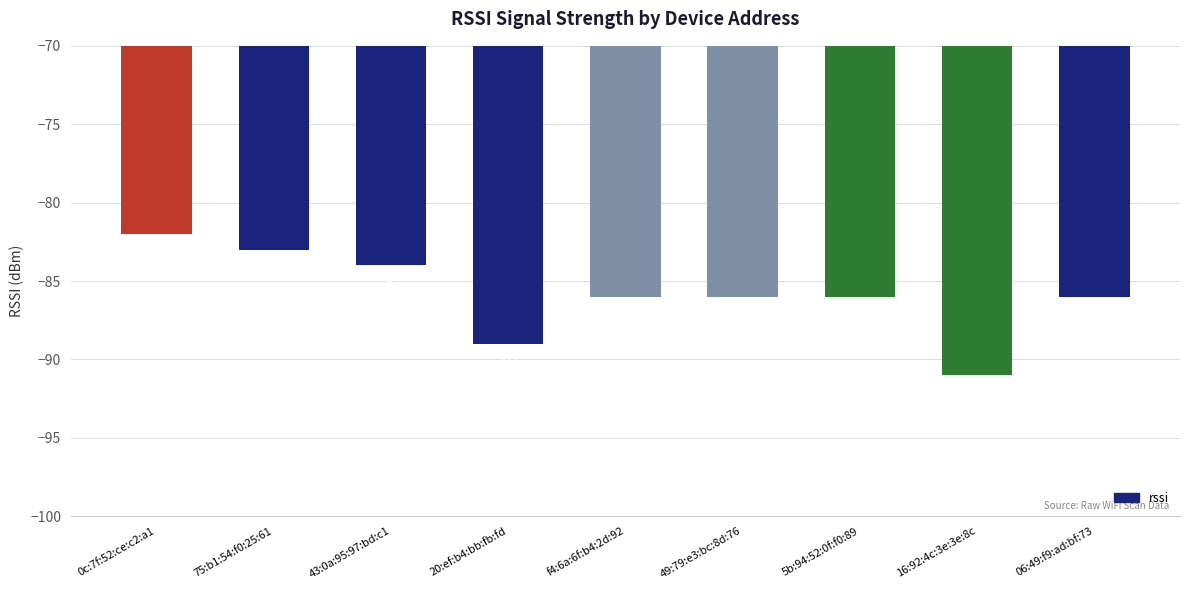

What is the change in value from 0c:7f:52:ce:c2:a1 to 20:ef:b4:bb:fb:fd?

-7